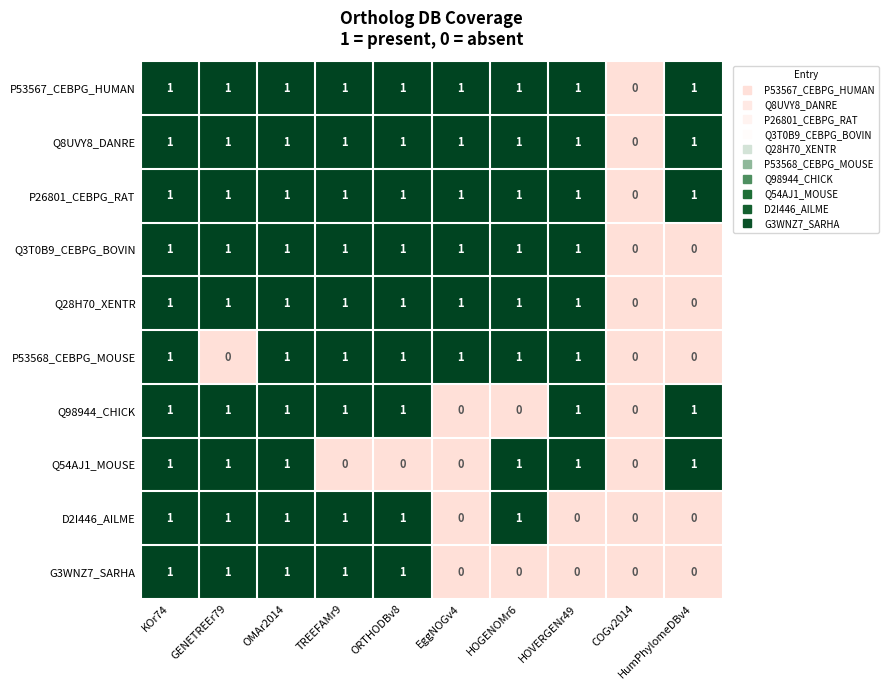

How many positive values does the D2I446_AILME series have?

6